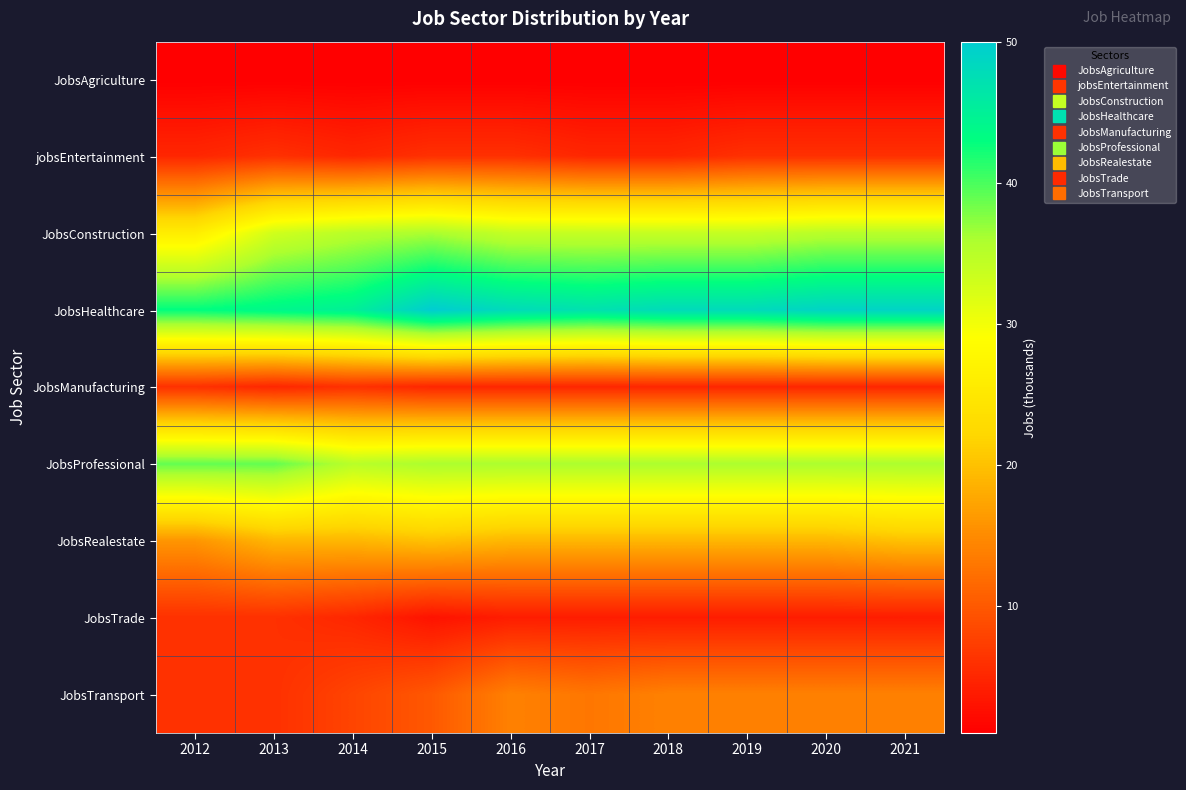

Reading left to right, what are all the values shown in this chart?

JobsAgriculture: 2012=1	2013=1	2014=1	2015=1	2016=1	2017=1	2018=1	2019=1	2020=1	2021=1
jobsEntertainment: 2012=5	2013=6	2014=5	2015=6	2016=6	2017=5	2018=5	2019=6	2020=6	2021=6
JobsConstruction: 2012=26	2013=33	2014=35	2015=36	2016=34	2017=34	2018=34	2019=34	2020=35	2021=35
JobsHealthcare: 2012=43	2013=44	2014=45	2015=50	2016=48	2017=47	2018=48	2019=48	2020=49	2021=49
JobsManufacturing: 2012=6	2013=5	2014=6	2015=5	2016=5	2017=5	2018=5	2019=5	2020=5	2021=5
JobsProfessional: 2012=39	2013=39	2014=35	2015=36	2016=36	2017=36	2018=36	2019=36	2020=36	2021=36
JobsRealestate: 2012=16	2013=19	2014=19	2015=20	2016=19	2017=19	2018=19	2019=19	2020=19	2021=20
JobsTrade: 2012=6	2013=6	2014=5	2015=3	2016=4	2017=4	2018=4	2019=4	2020=4	2021=4
JobsTransport: 2012=6	2013=6	2014=8	2015=10	2016=14	2017=13	2018=14	2019=14	2020=14	2021=14